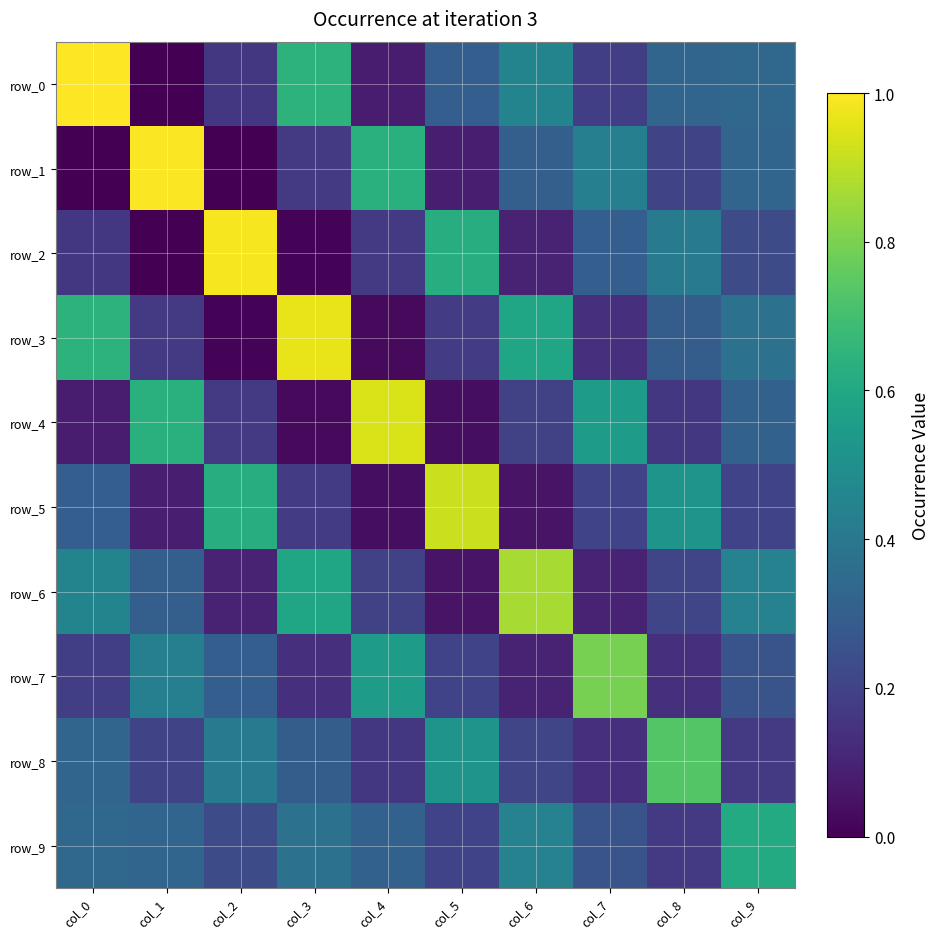

The value of row_4 at col_5 is 0.0. True or false?

True